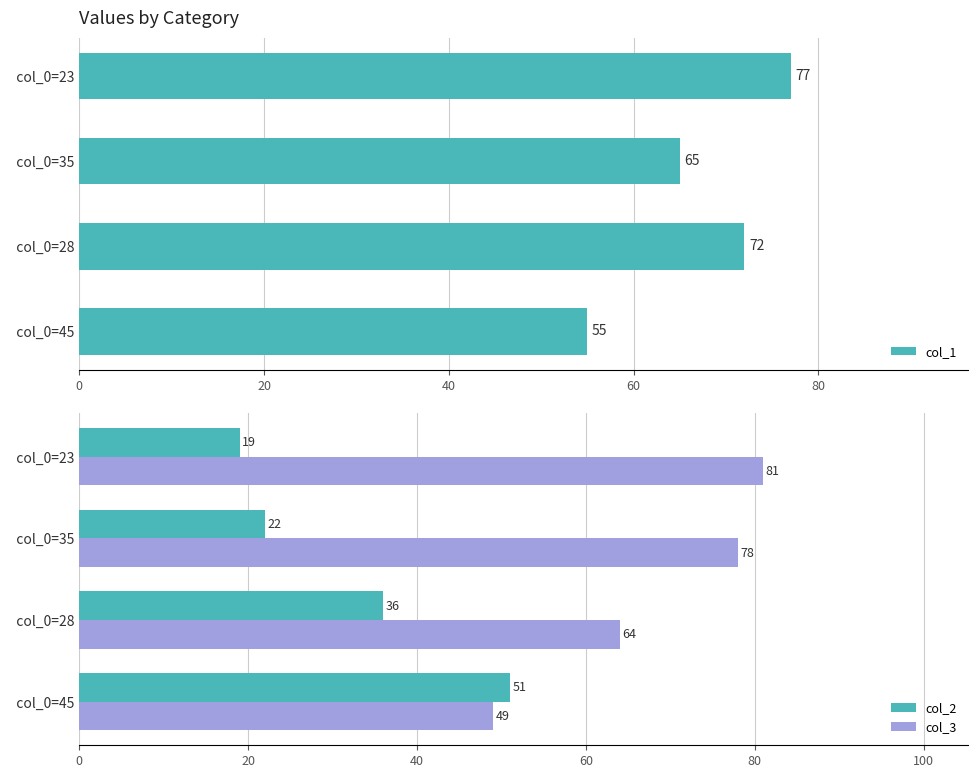

Count the number of categories in the chart.

4